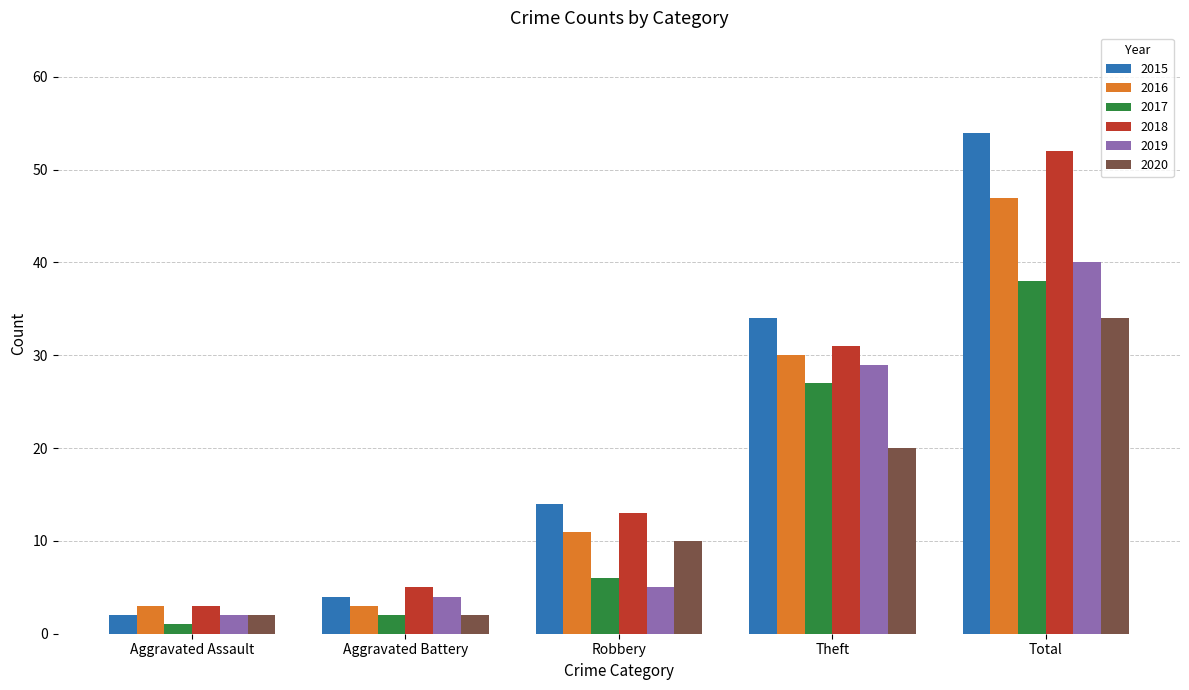

Which series has the largest range (max minus min)?

2015